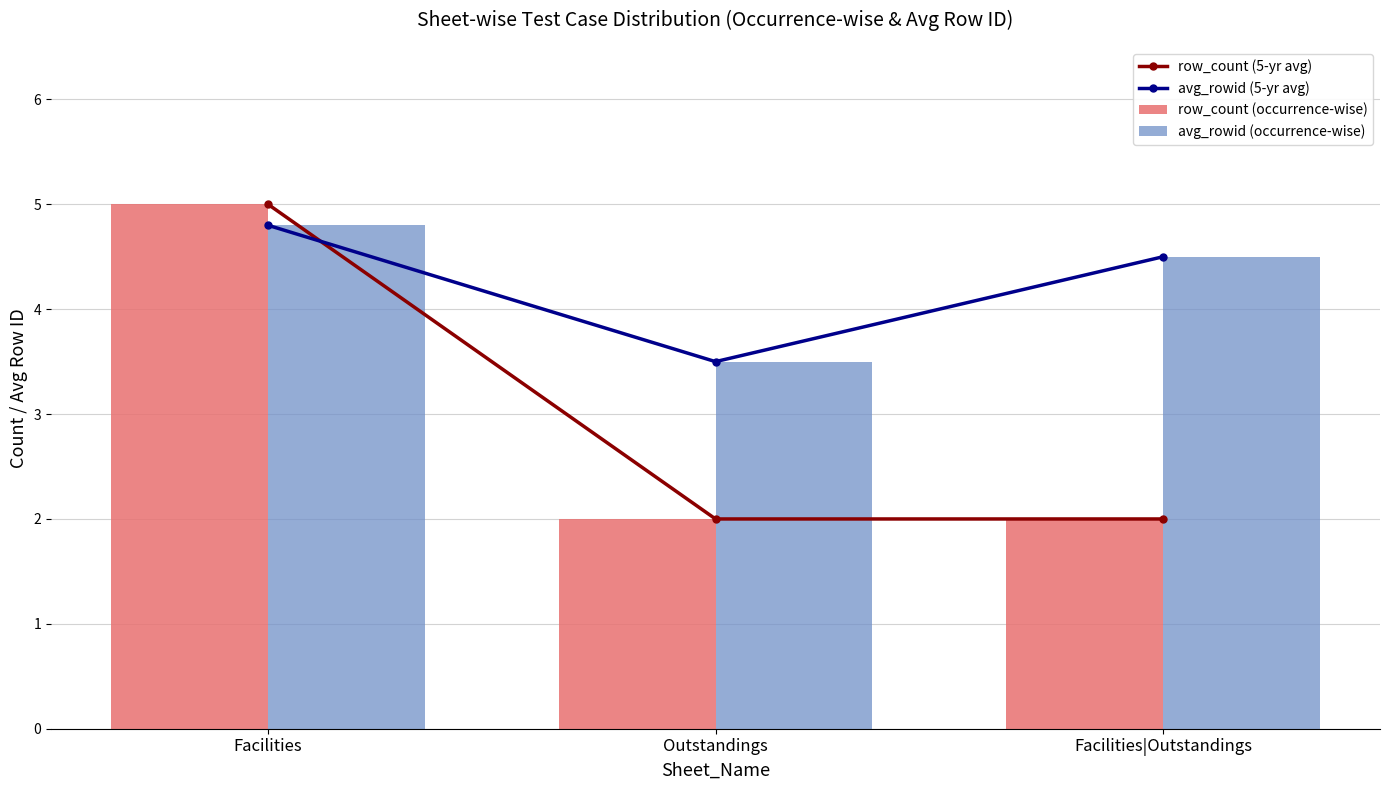

What is the lowest value of the row_count (5-yr avg) series?

2.0